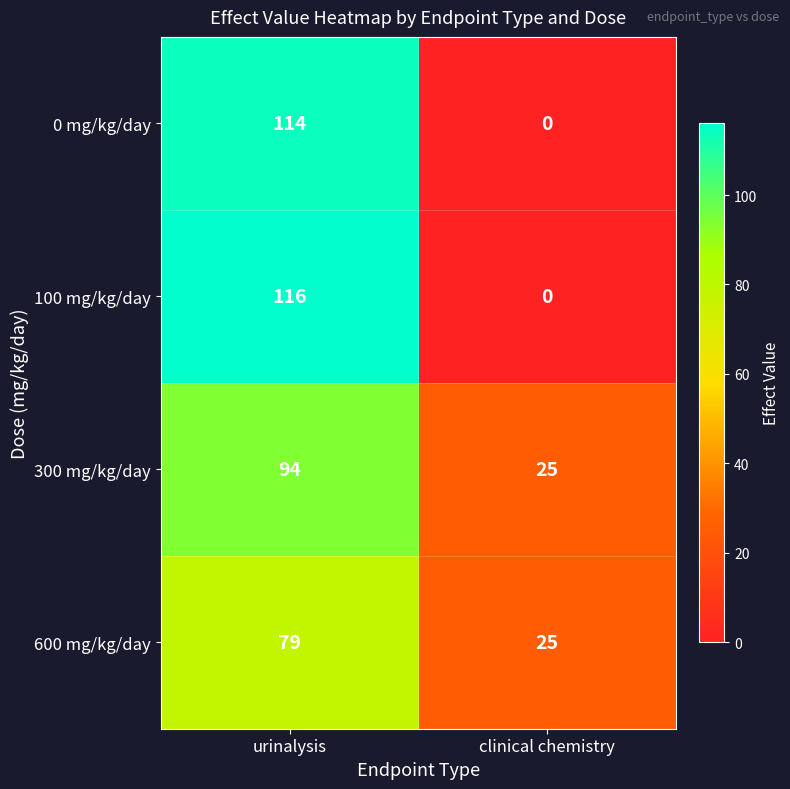

Is it true that 100 mg/kg/day equals 161 at urinalysis?

False